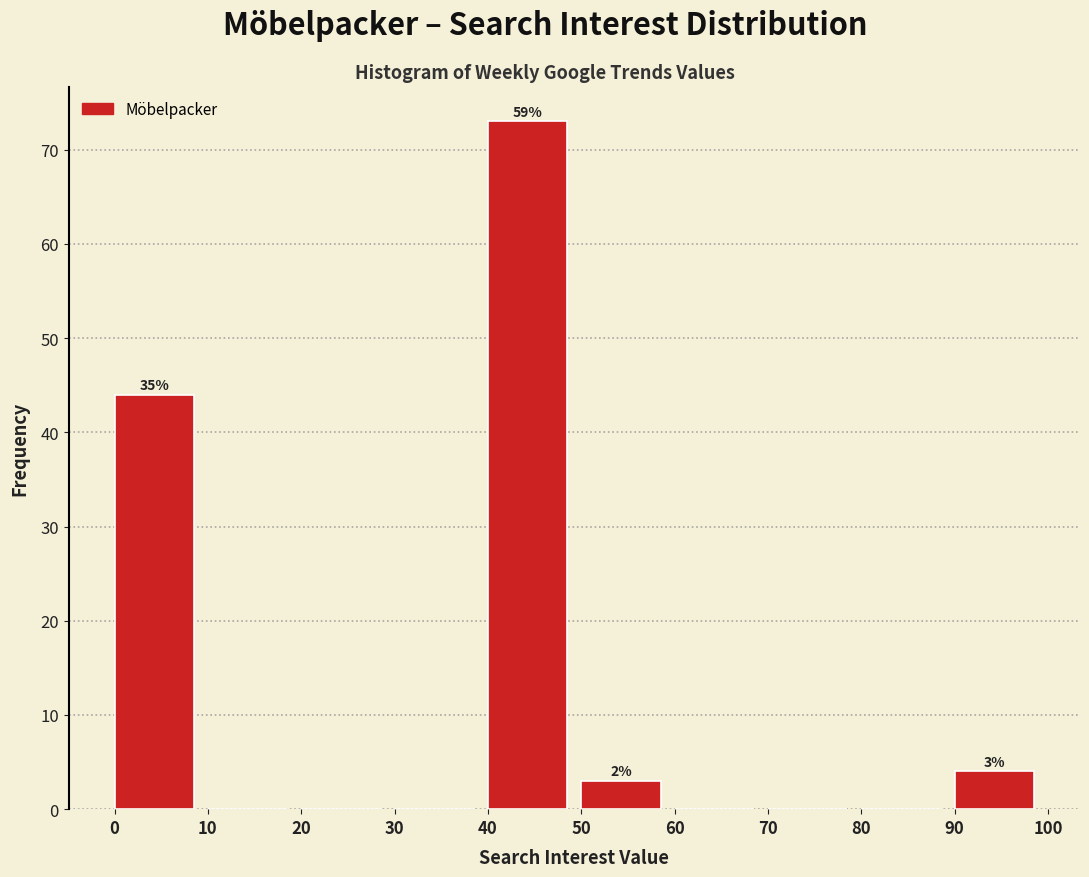

Which range on the x-axis has the tallest bar?

40 to 50